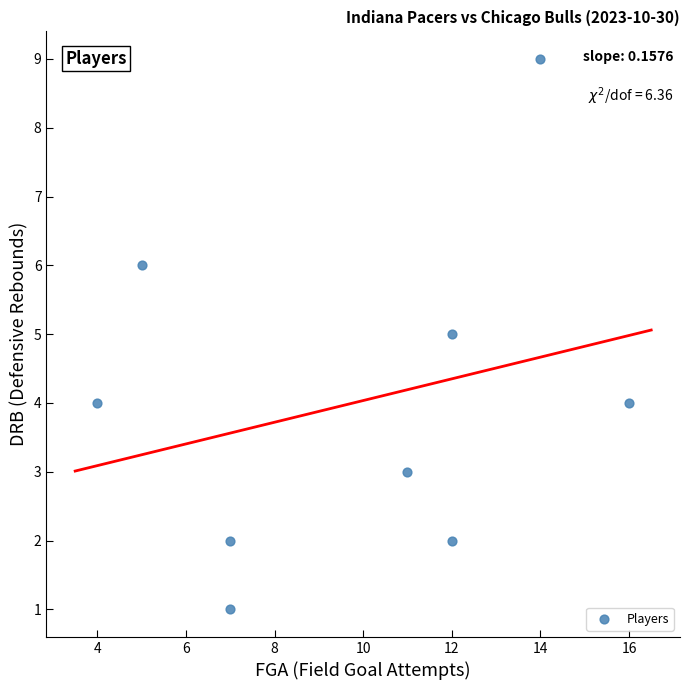

What is the average X value?

10